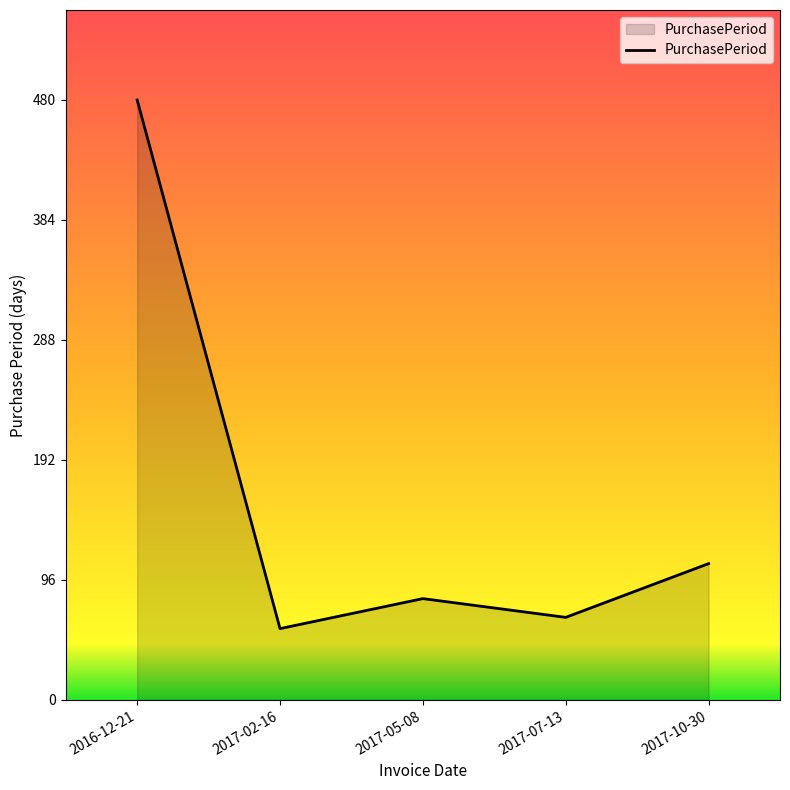

How many interior local valleys (lower than both neighbors) does the data have?

2